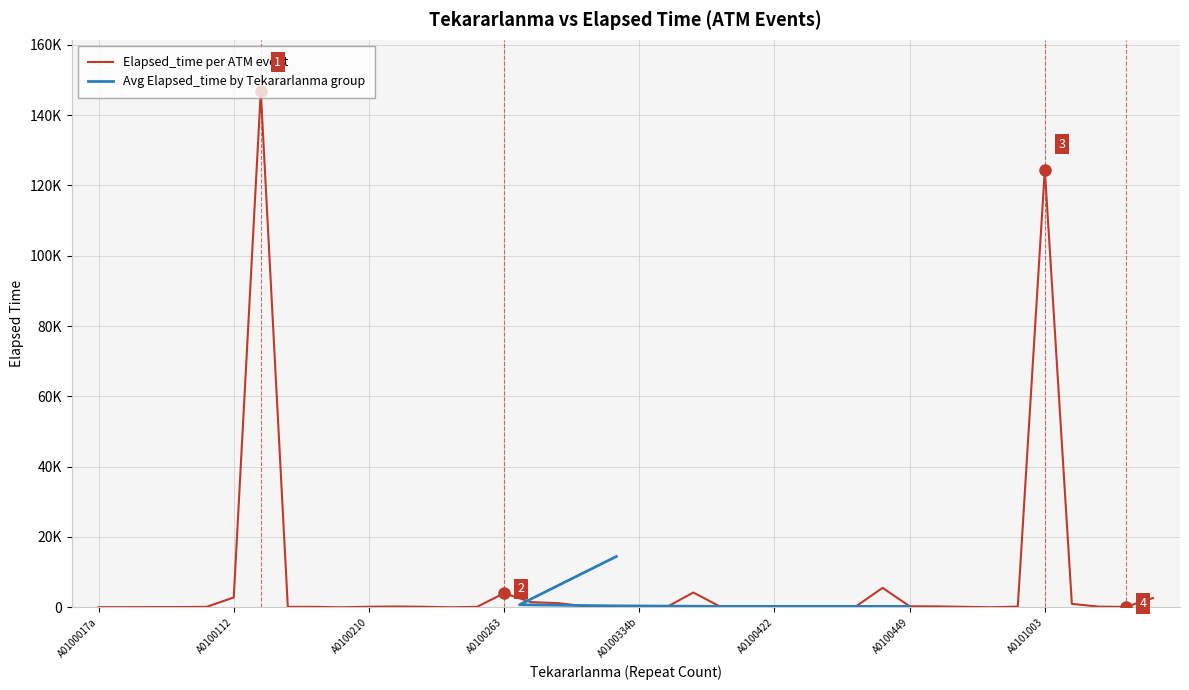

What is the ratio of the value at 21 to the value at A0100263?

0.2